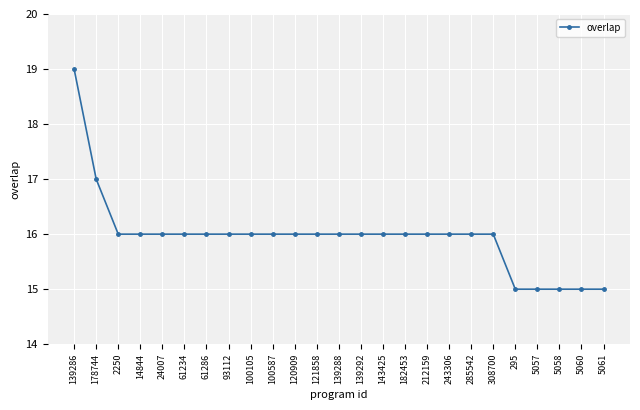

Reading right to left, what are all the values shown in this chart?

5061=15	5060=15	5058=15	5057=15	295=15	308700=16	285542=16	243306=16	212159=16	182453=16	143425=16	139292=16	139288=16	121858=16	120909=16	100587=16	100105=16	93112=16	61286=16	61234=16	24007=16	14844=16	2250=16	178744=17	139286=19